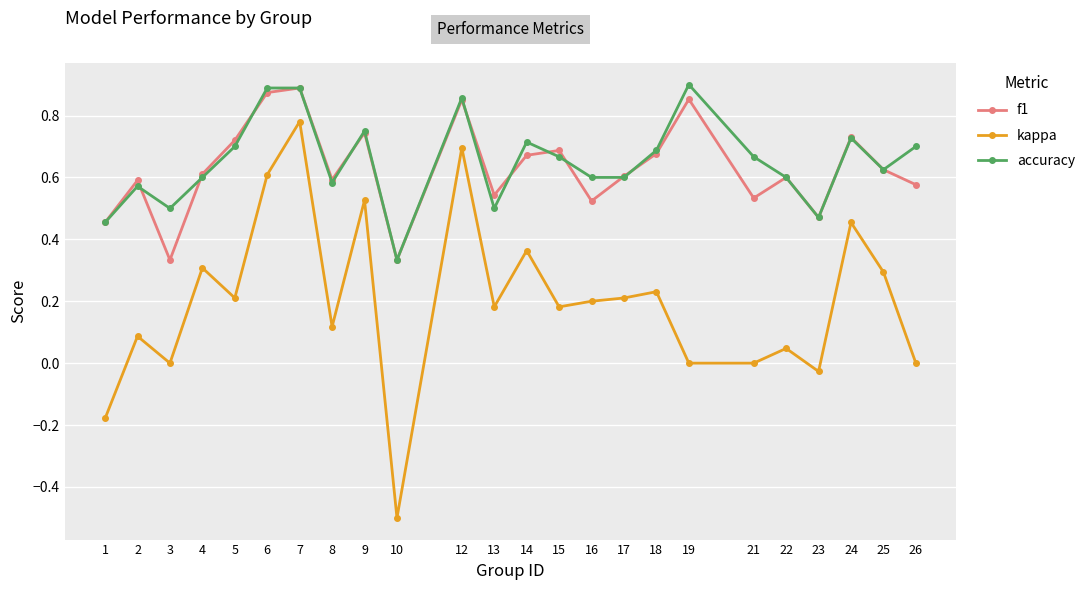

True or false: kappa and f1 cross at least once.

False